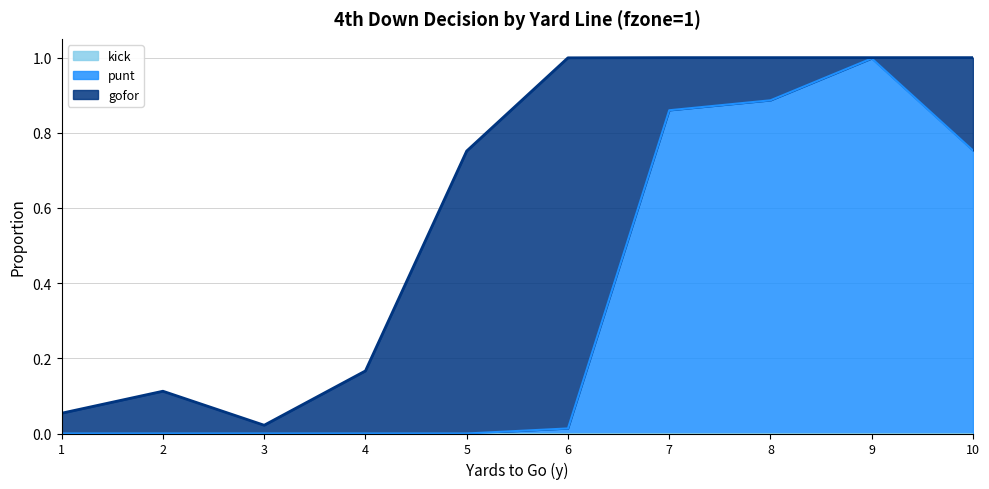

What is the value of the gofor point at the 8th from the left?

0.1